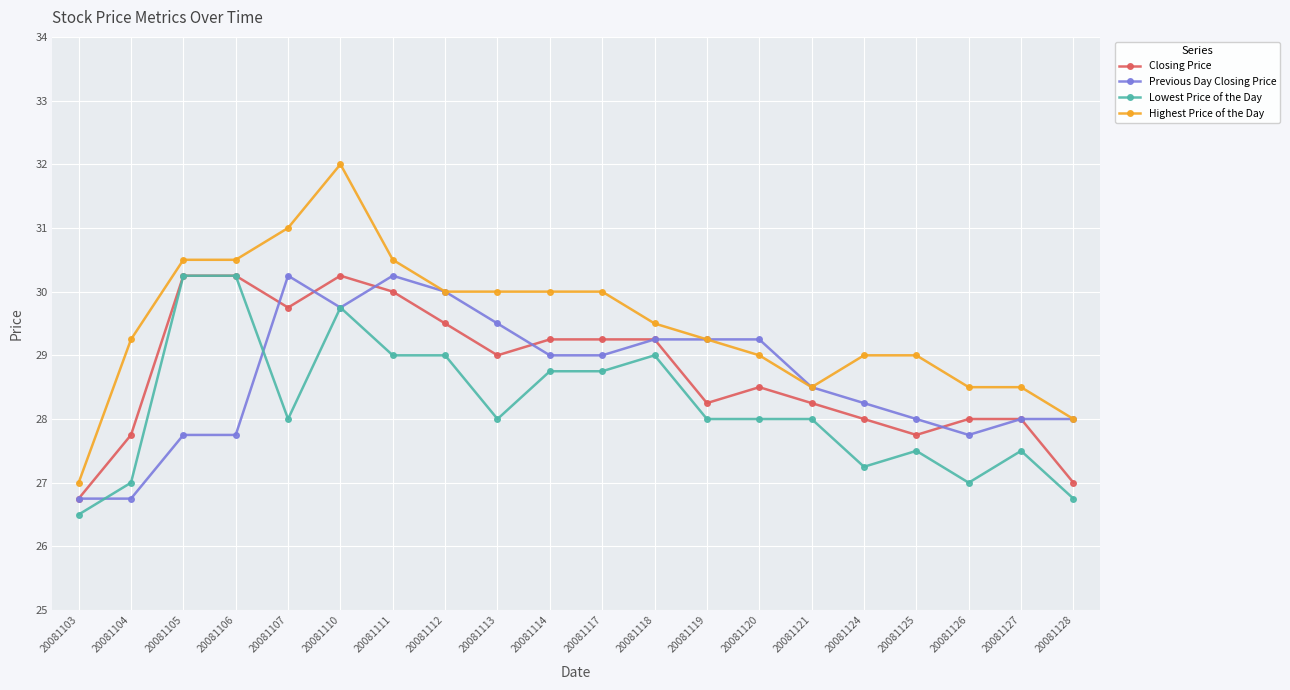

What is the average value of the Highest Price of the Day series?

29.5